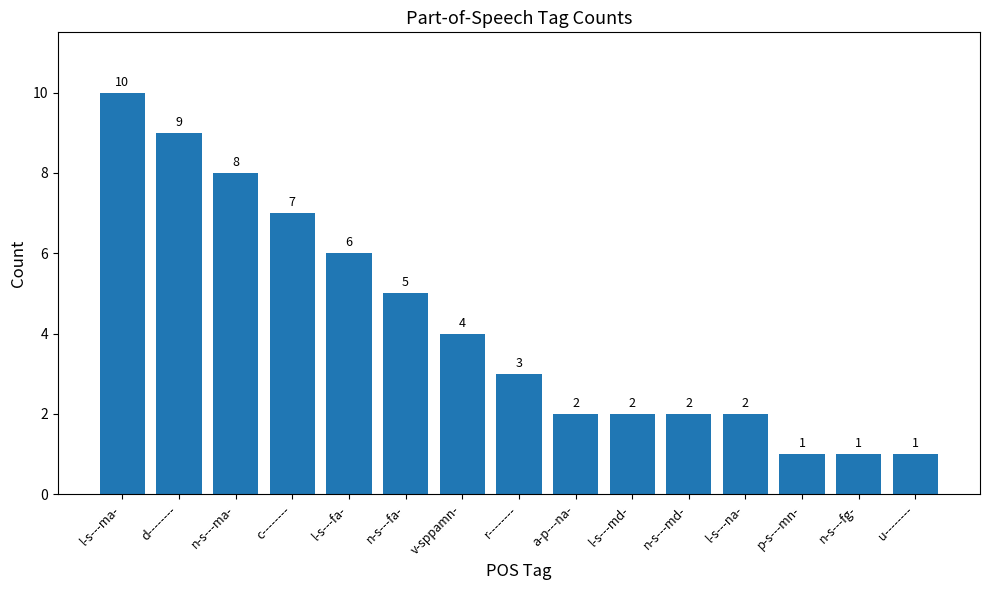

How many bars are there in total?

15